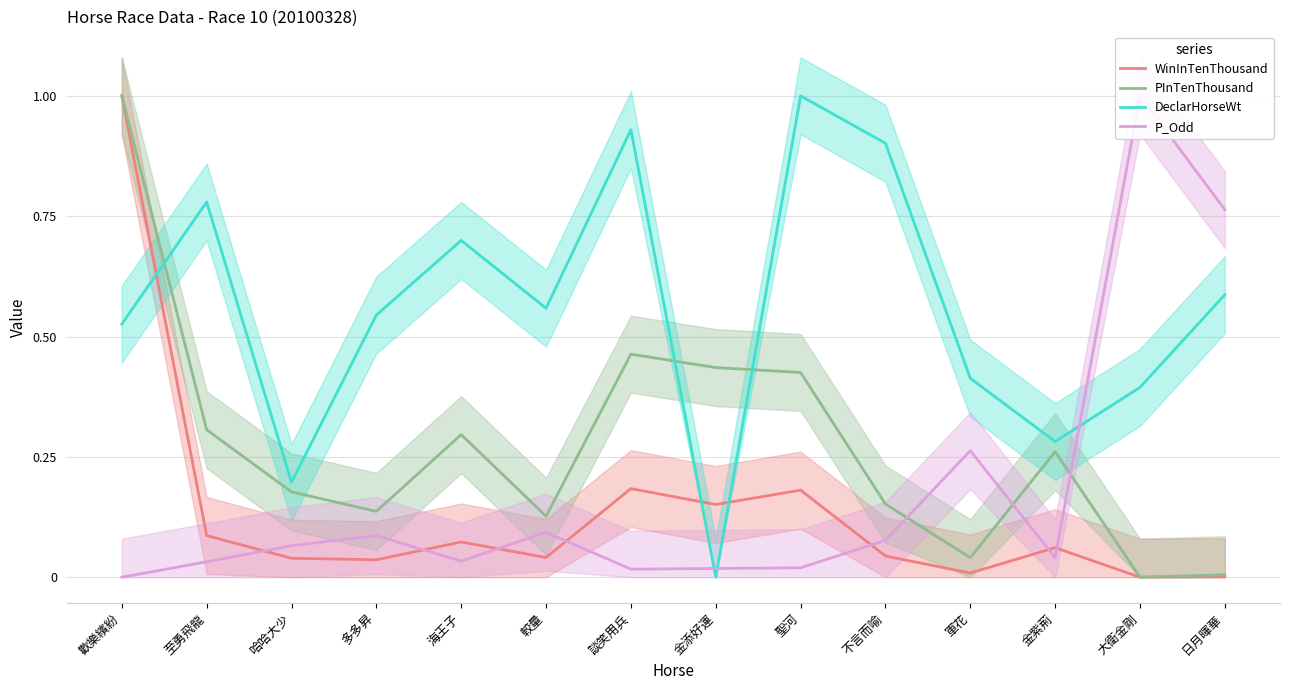

What is the label of the 5th point from the right?

不言而喻